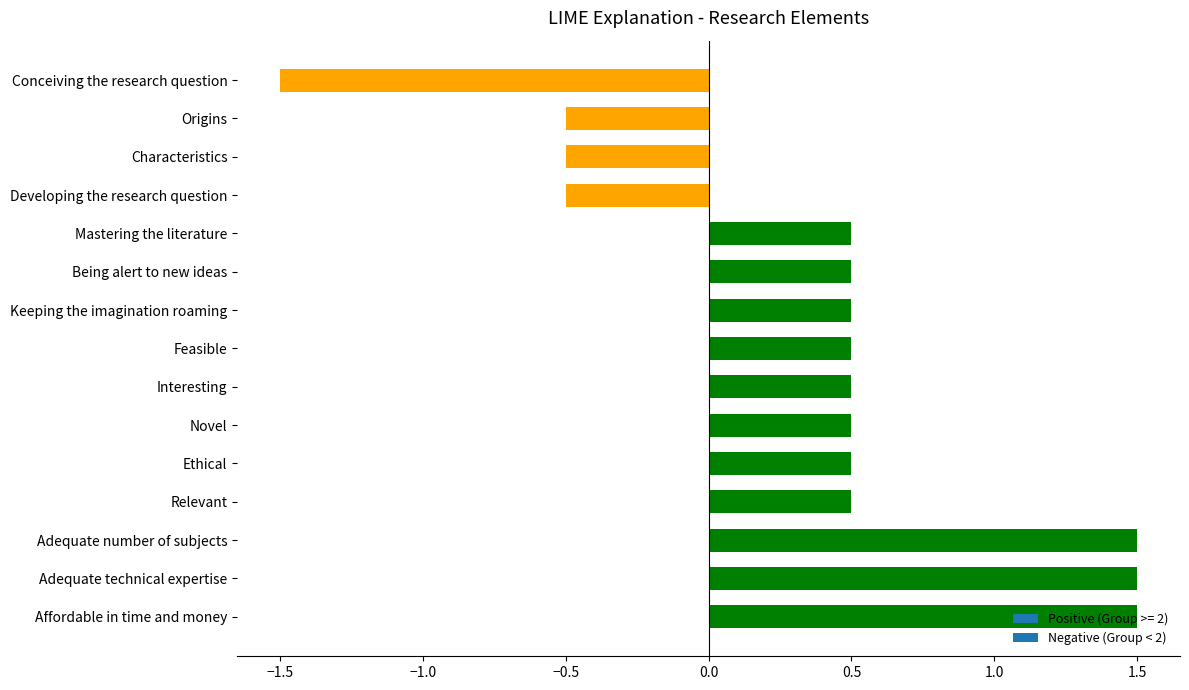

What is the label of the 5th bar from the bottom?

Ethical